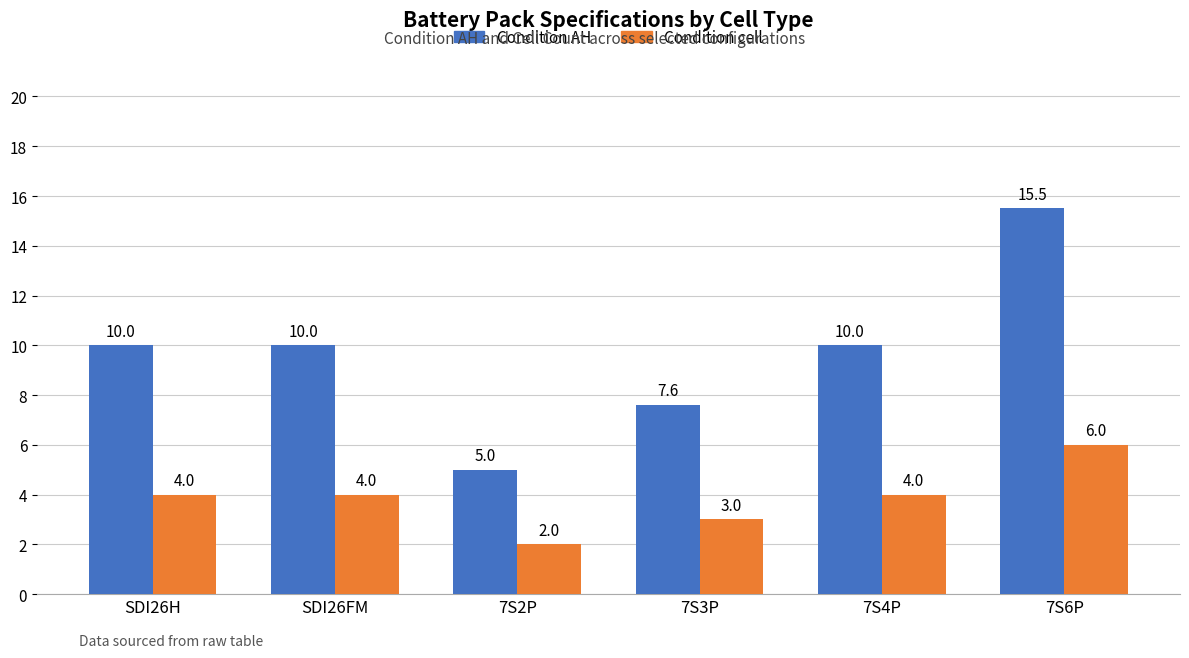

At which category is the sum across all series the highest?

7S6P